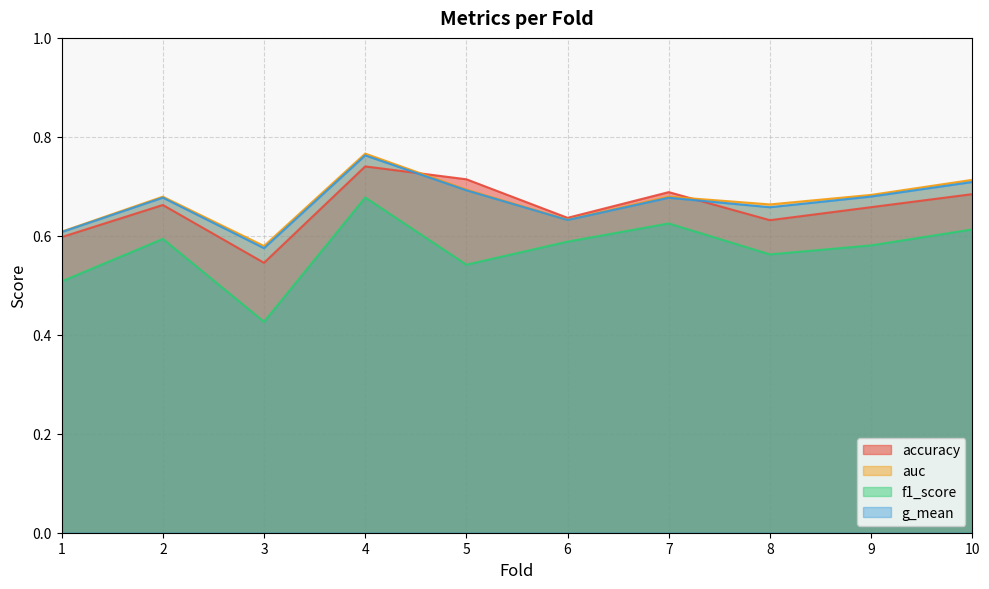

True or false: accuracy has a value of 1.2 at 2.

False